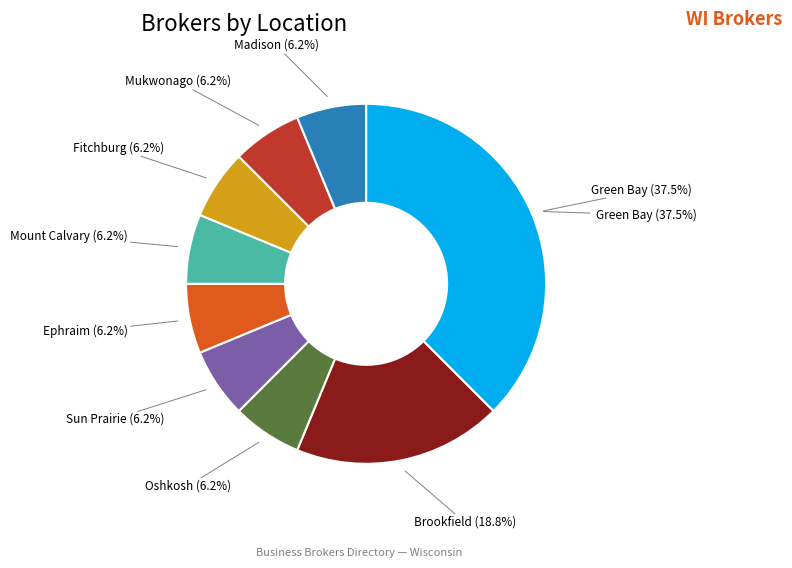

To the nearest percent, what is the difference between the largest and smallest slice percentages?

31%